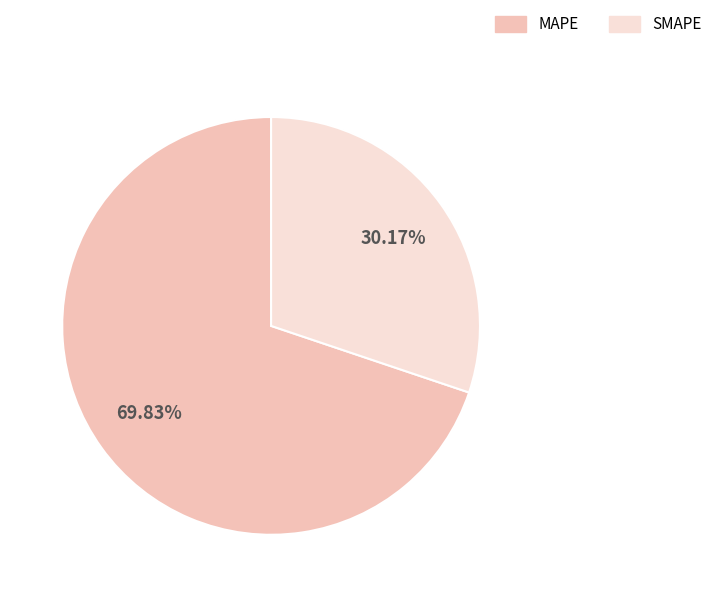

To the nearest percent, what is the difference between the largest and smallest slice percentages?

40%